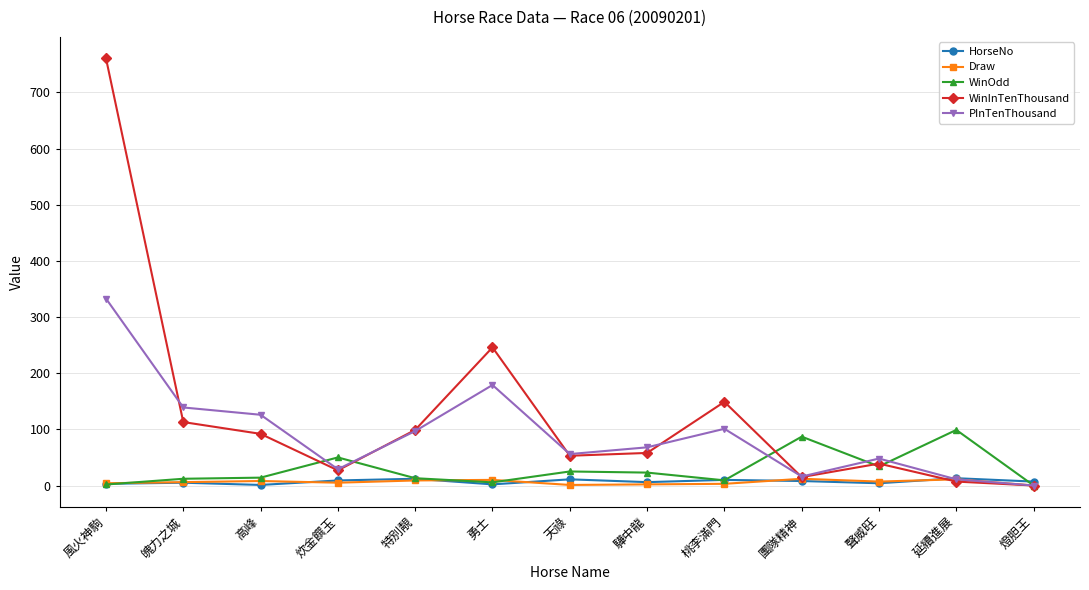

Which category has the highest value in the PInTenThousand series?

風火神駒